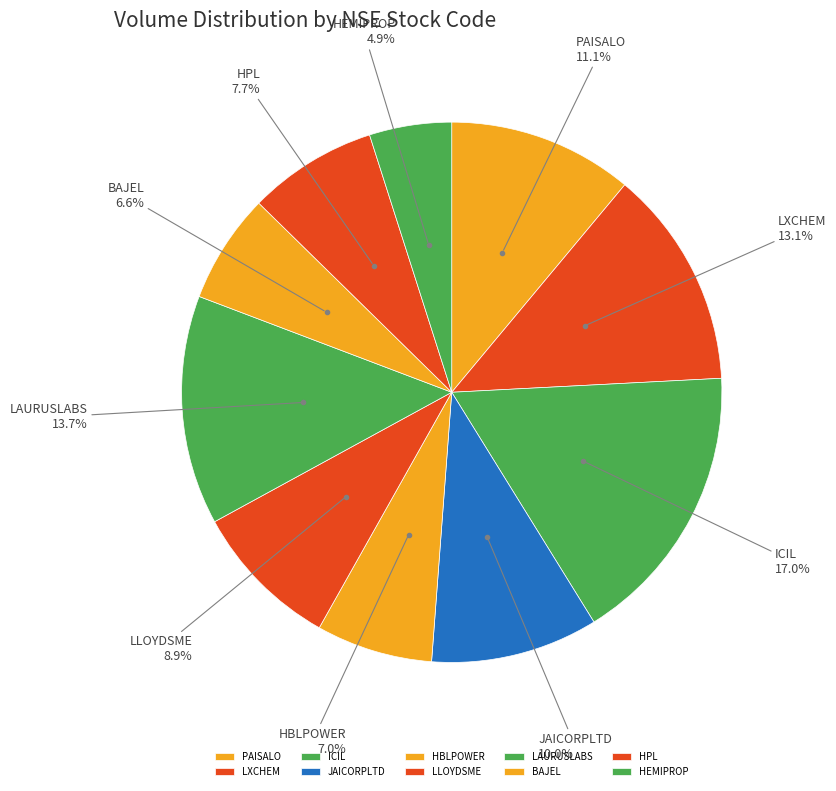

What is the largest slice in the pie chart?

ICIL